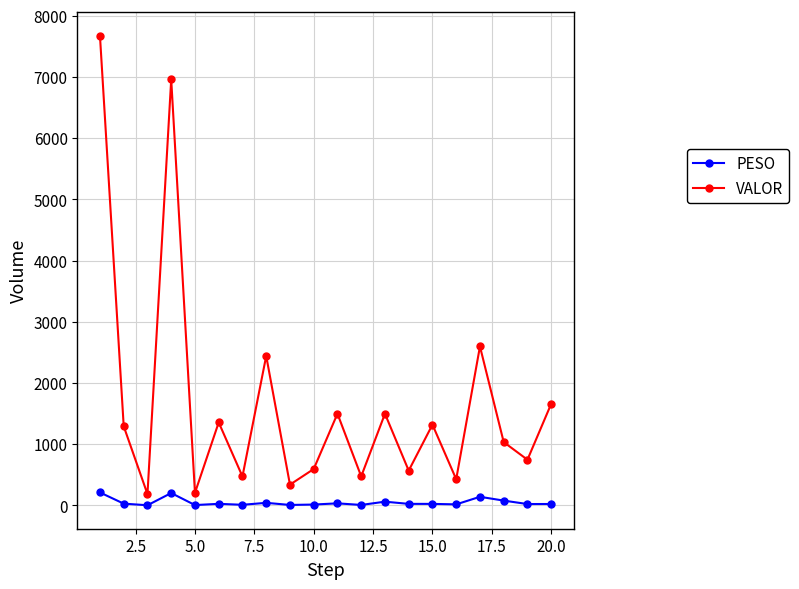

What is the difference between the second highest and minimum values in the PESO series?

199.7